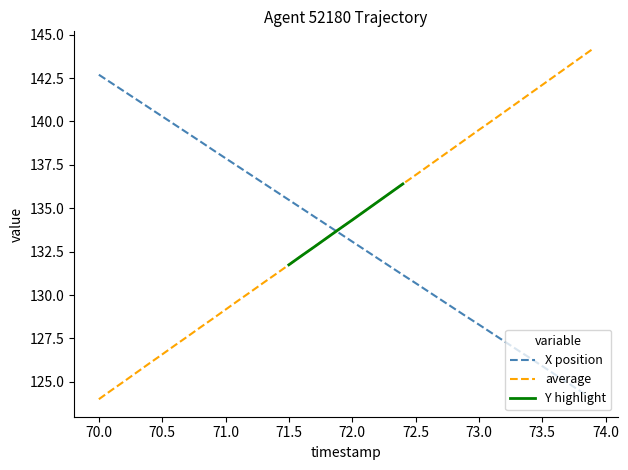

Is it true that average equals 134.3 at 72.0?

True